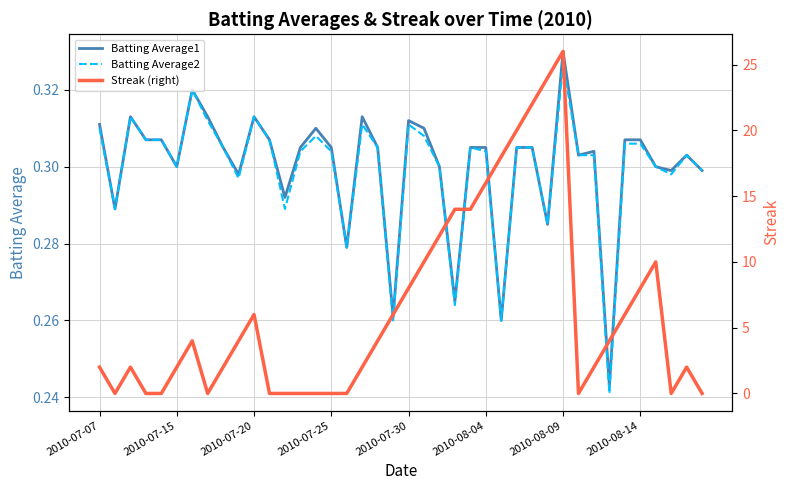

Which category has the highest value in the Batting Average1 series?

2010-08-09